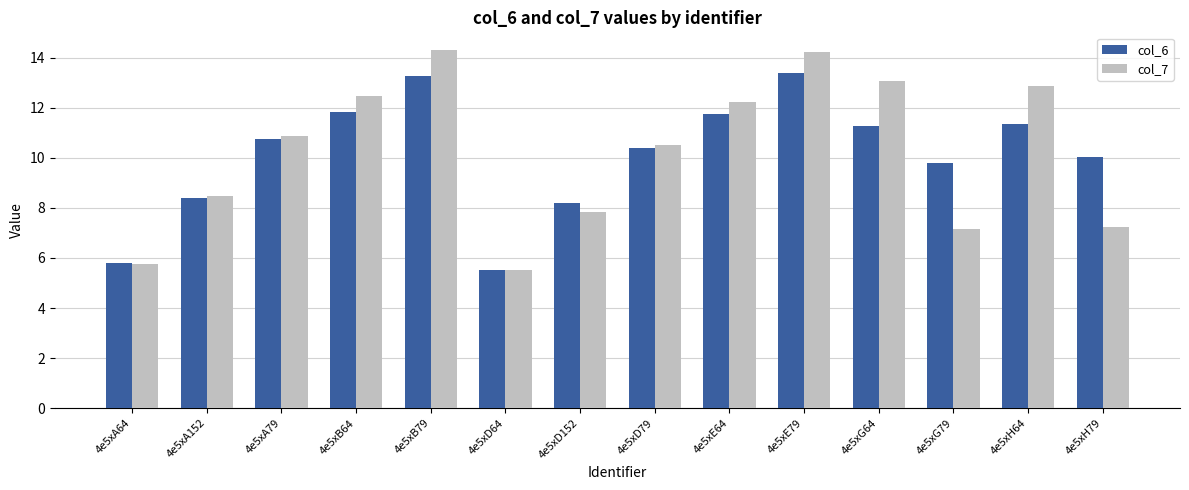

True or false: col_7 has a value of 19.1 at 4e5xE64.

False